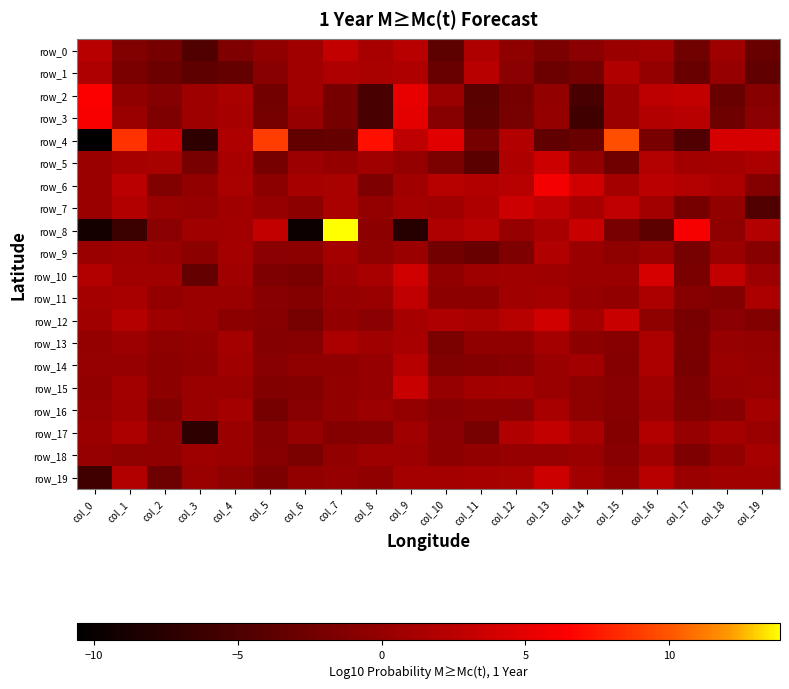

Between col_18 and col_12, which is larger?

col_18